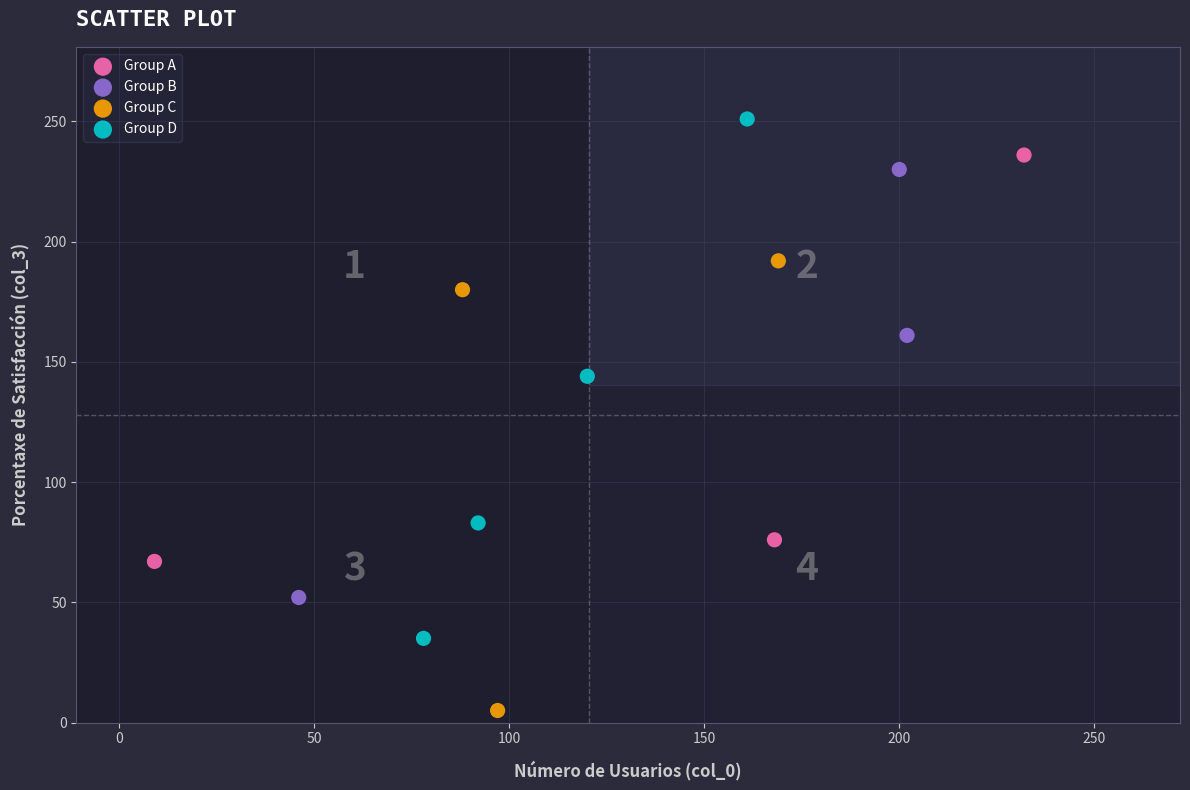

Which series reaches the minimum Y coordinate?

Group C